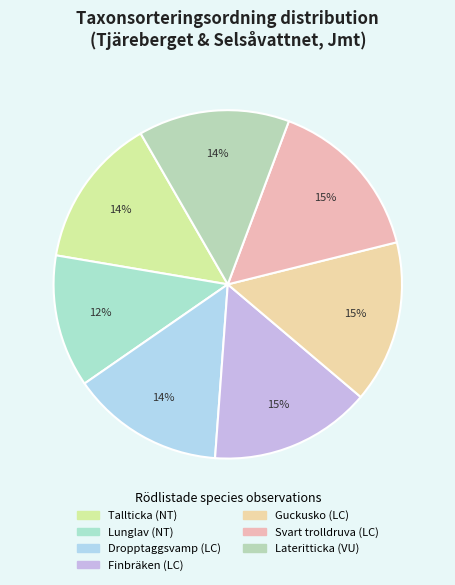

What is the ratio of the value at Svart trolldruva (LC) to the value at Lateritticka (VU)?

1.1